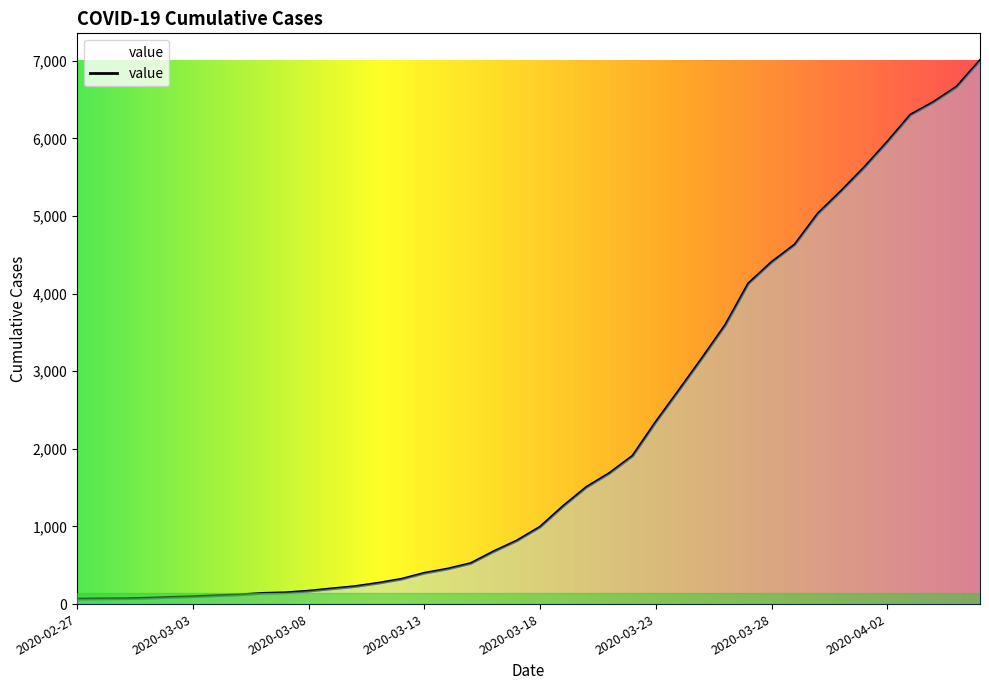

What is the difference between the maximum and minimum values?

6940